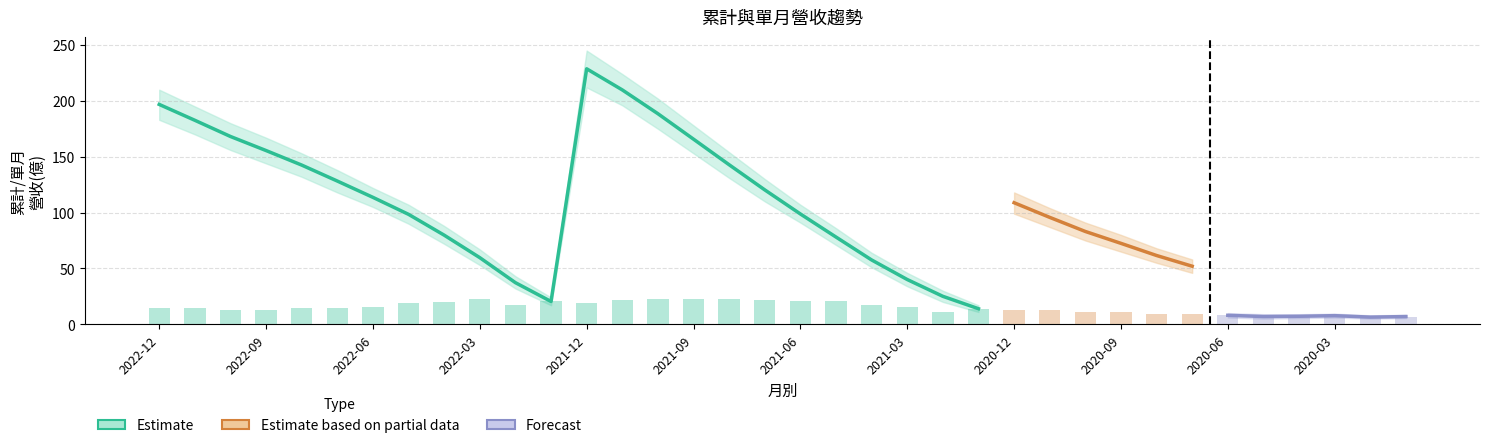

What is the sum of all values?

534.4